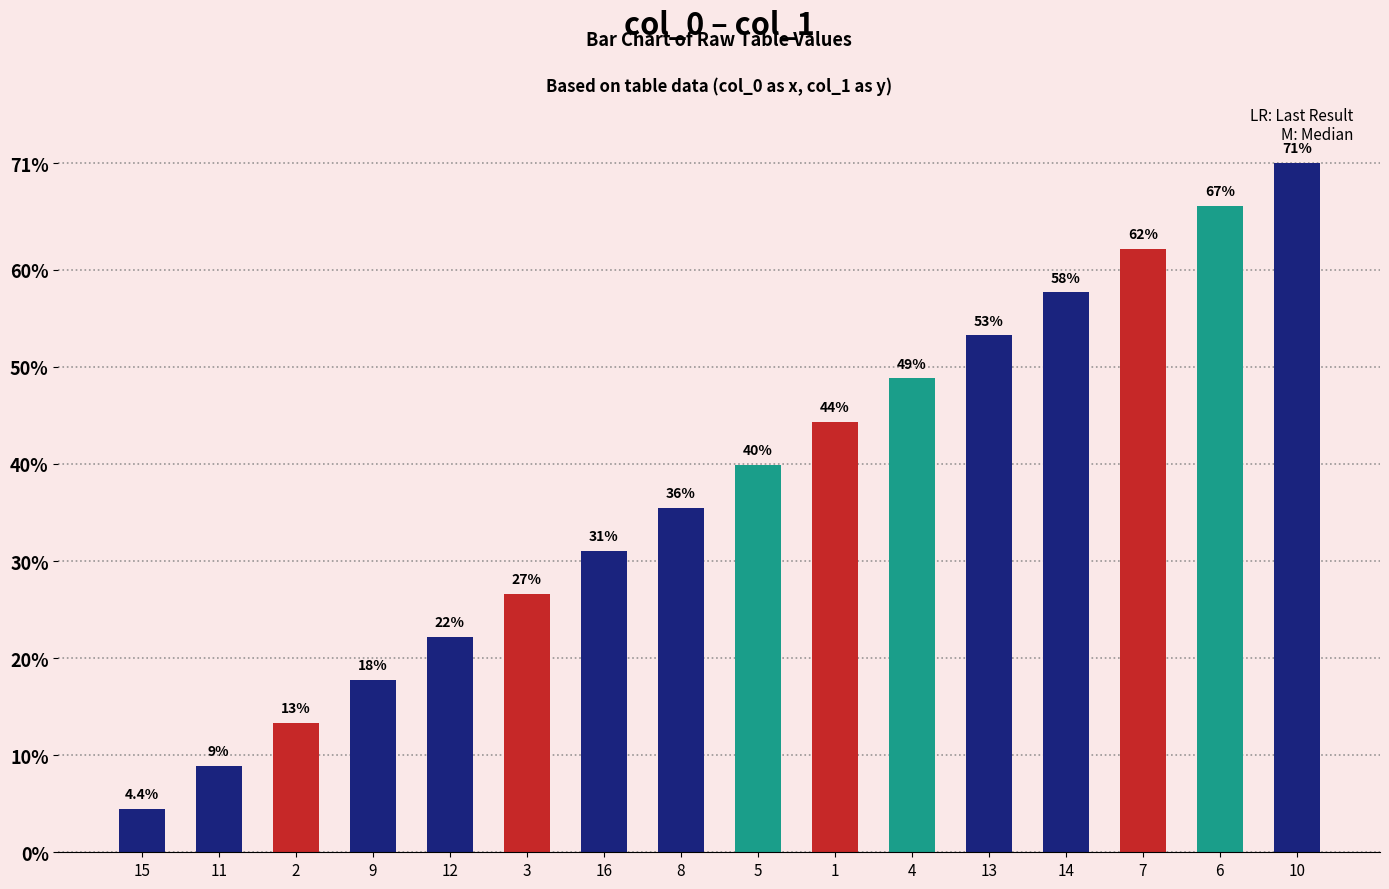

List the labels in order of value, smallest first.

15, 11, 2, 9, 12, 3, 16, 8, 5, 1, 4, 13, 14, 7, 6, 10